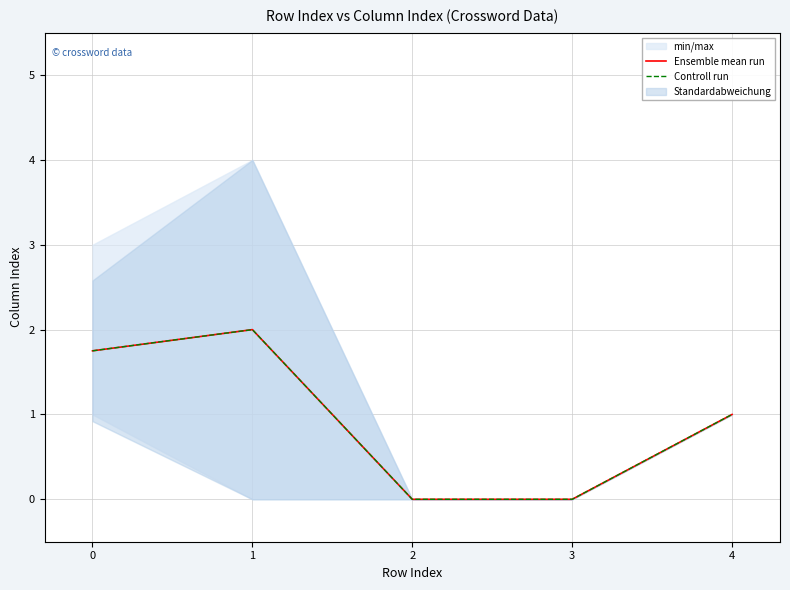

Reading right to left, extract all data points from this chart.

Ensemble mean run: 1.0	0.0	0.0	2.0	1.8
Controll run: 1.0	0.0	0.0	2.0	1.8